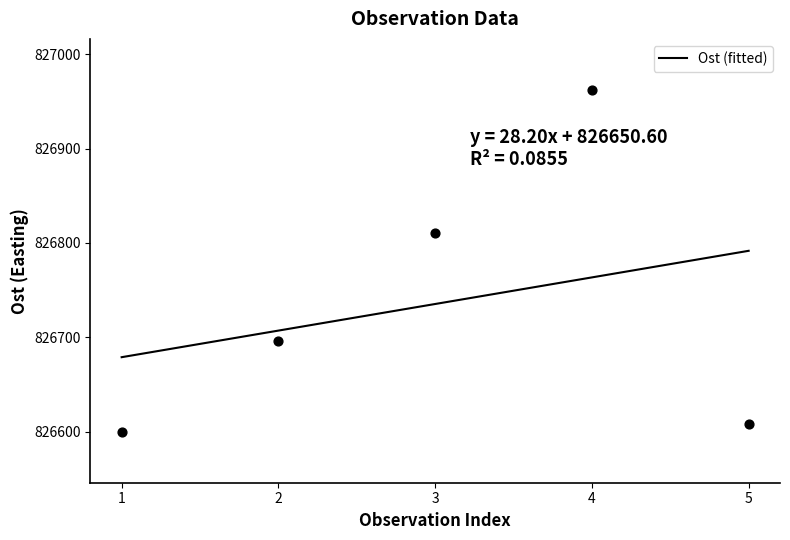

What is the ratio of the value at 3 to the value at 2?

1.0